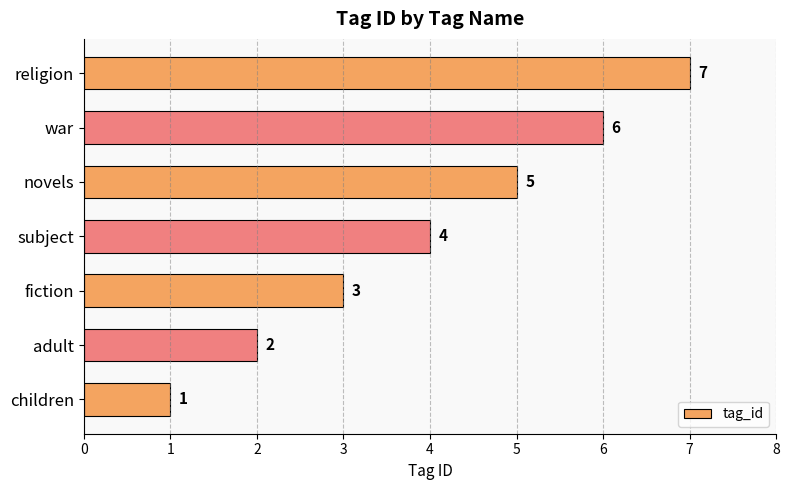

What is the change in value from fiction to religion?

+4